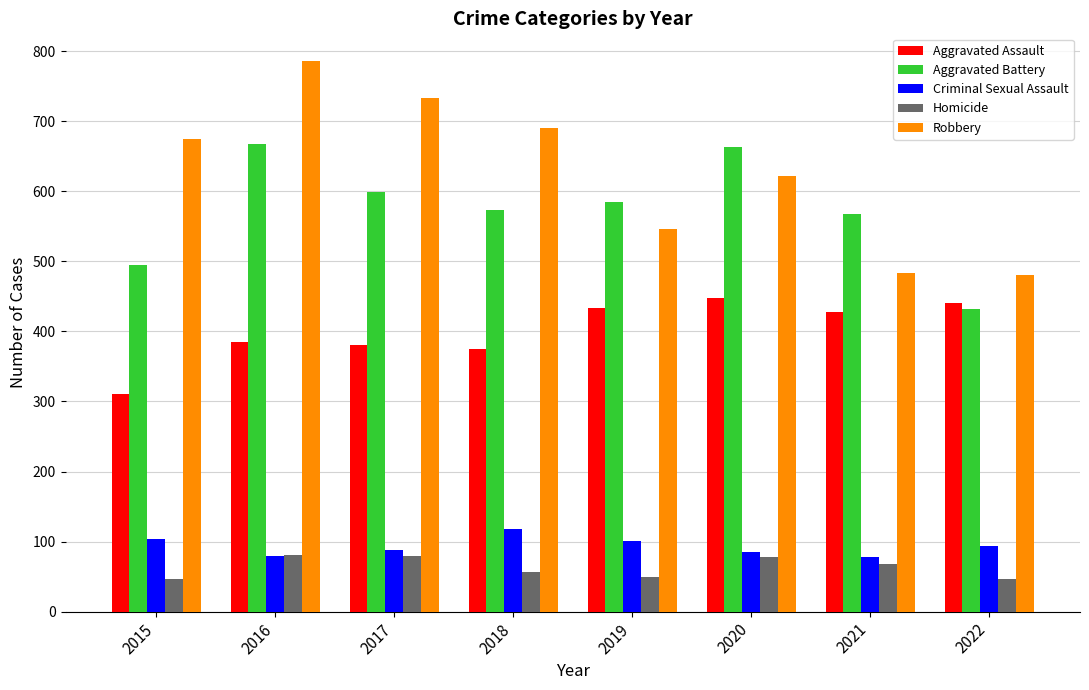

At which category is the sum across all series the highest?

2016